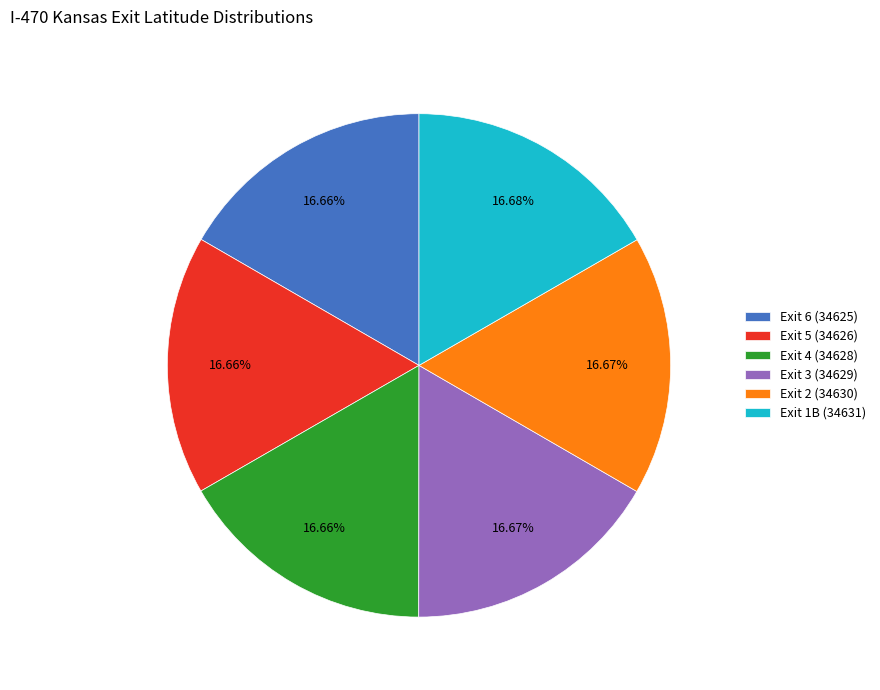

What percentage do Exit 1B (34631) and Exit 2 (34630) together represent?

33.4%